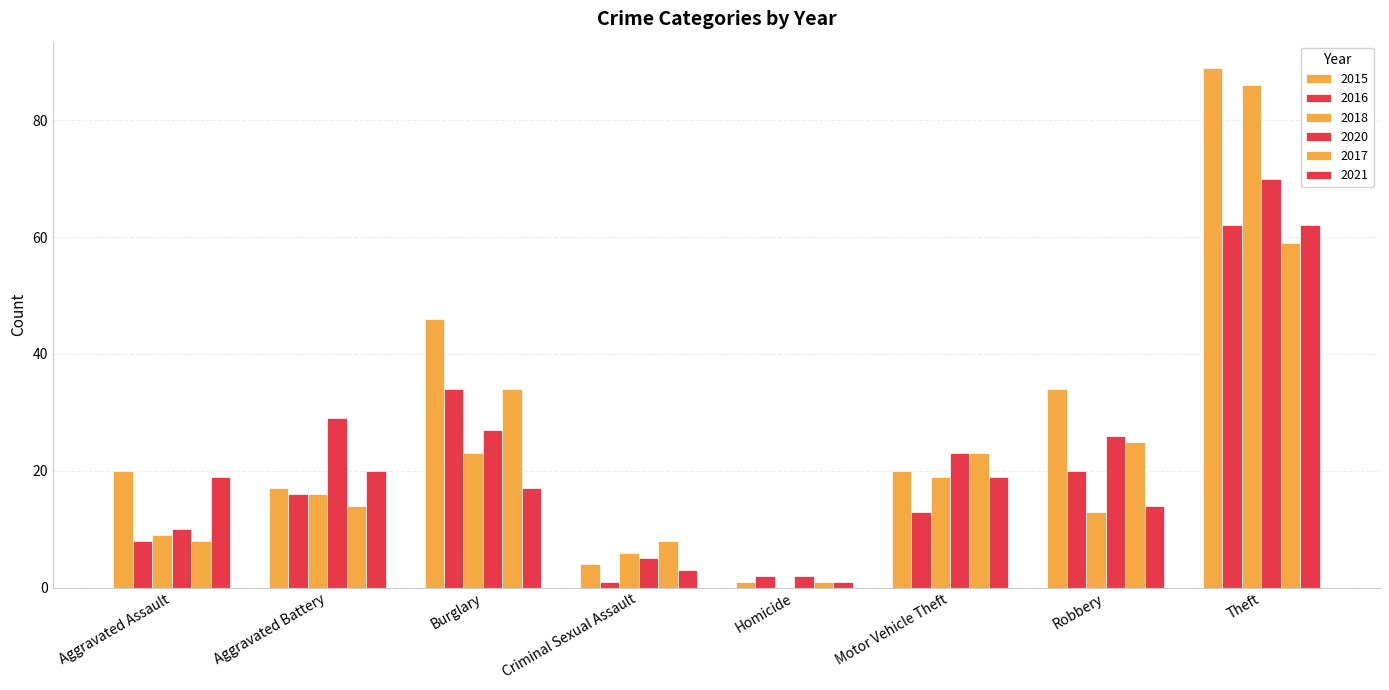

Where is 2020 nearest to the value 36?

Aggravated Battery